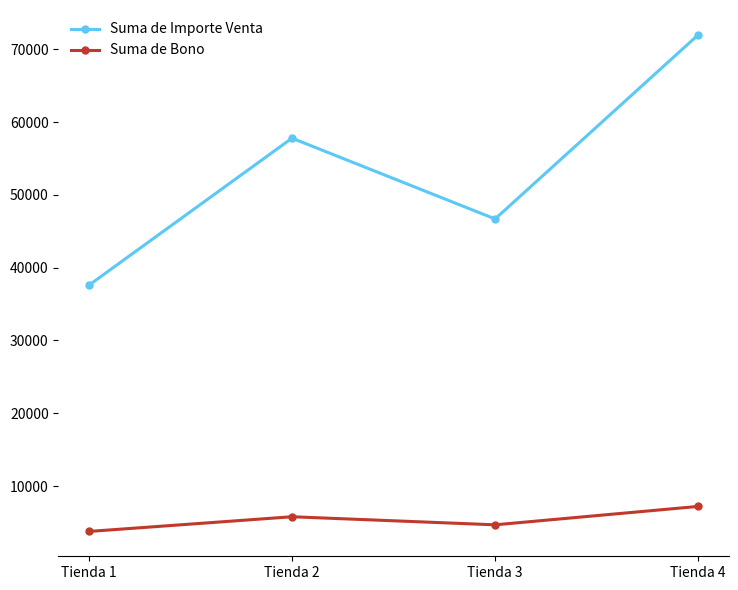

Rank the series by their maximum value, from lowest to highest.

Suma de Bono, Suma de Importe Venta